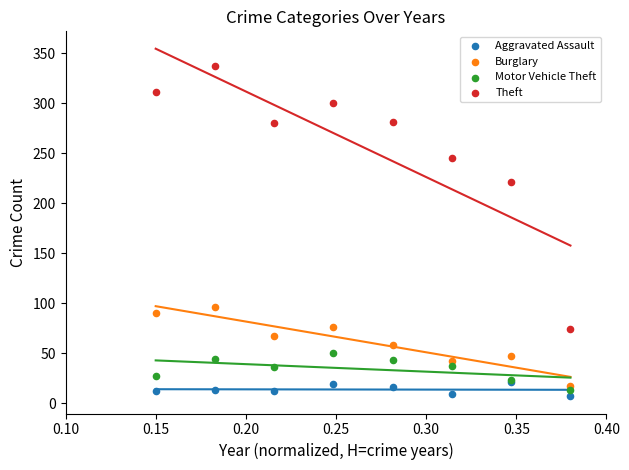

Which series contains the lowest Y value?

Aggravated Assault